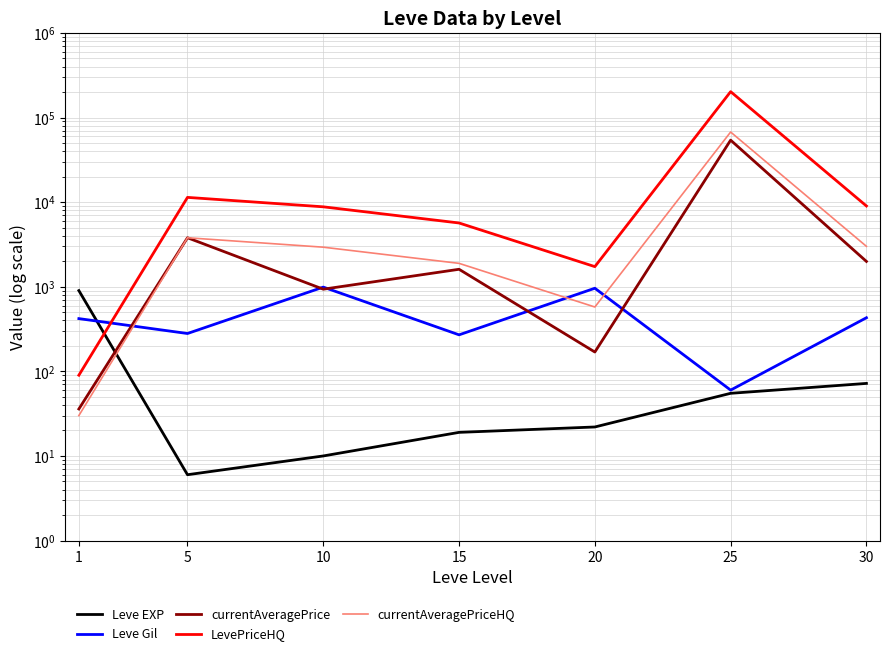

At how many categories does at least one series exceed 102281?

1